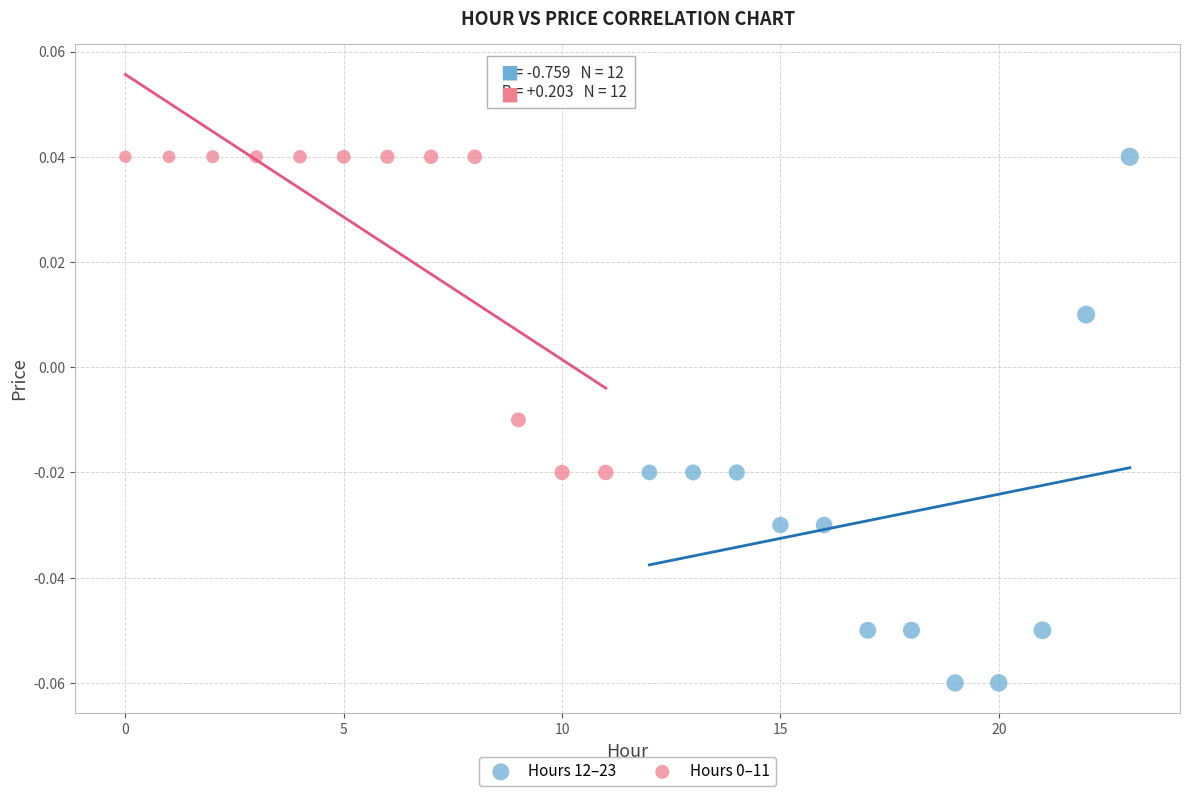

Which series reaches the minimum Y coordinate?

Hours 12–23